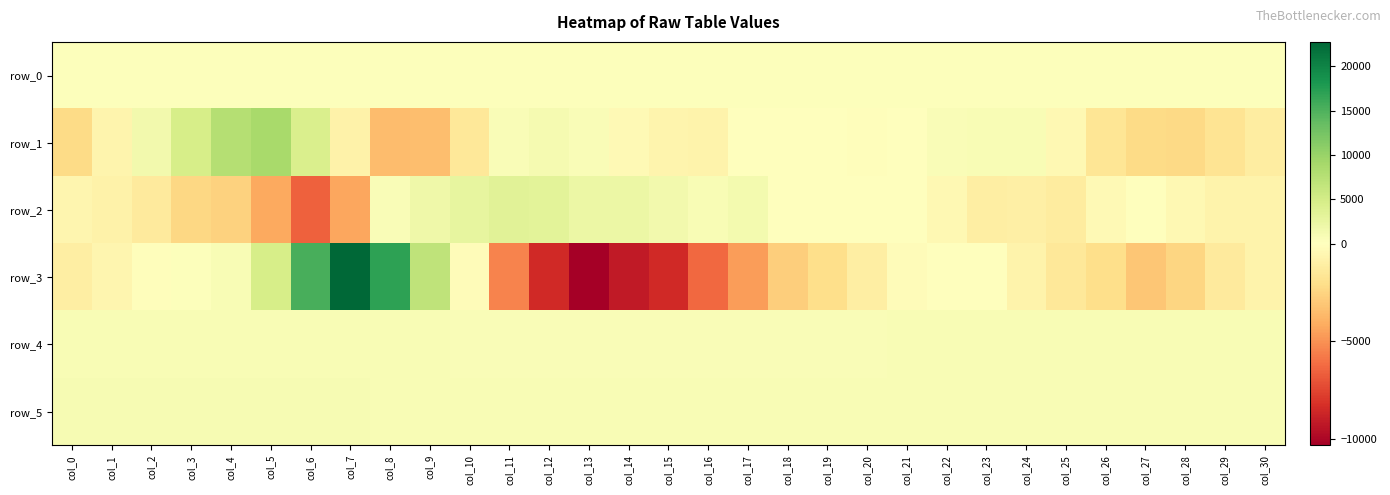

Which category has the highest value in the row_3 series?

col_7